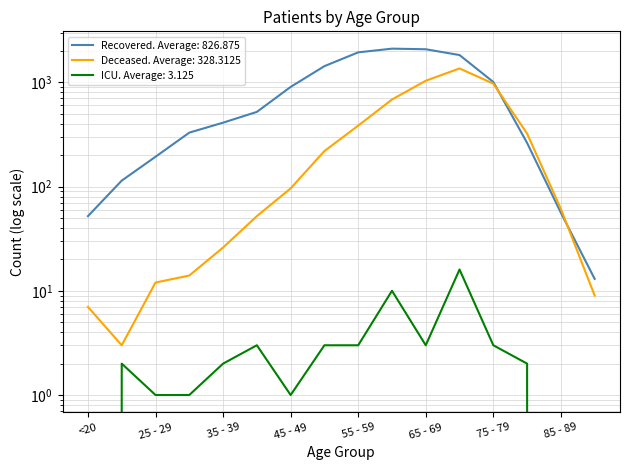

At which label does deceased_patients reach its peak?

70 - 74